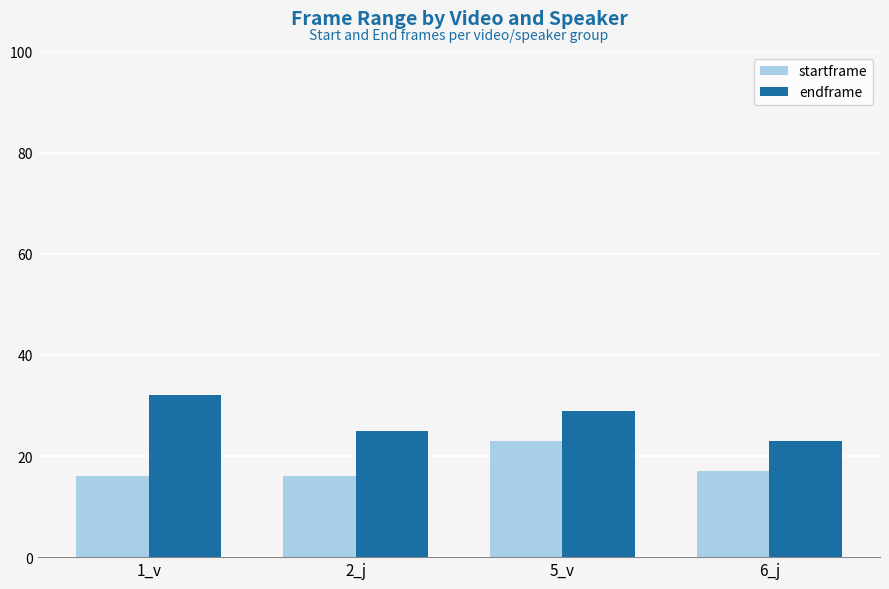

At 1_v, list the series in order from largest to smallest.

endframe, startframe